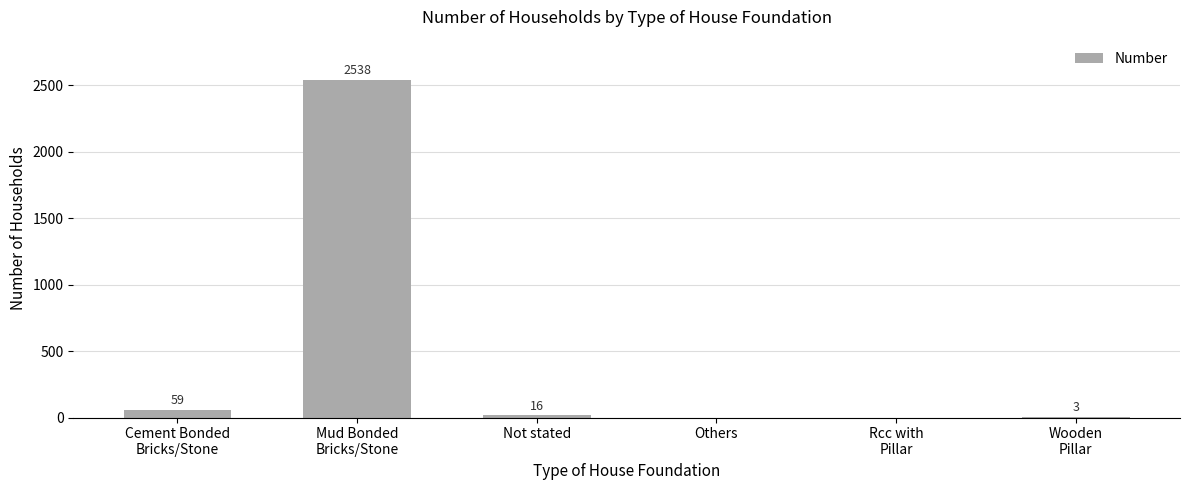

What is the sum of all values?

2616